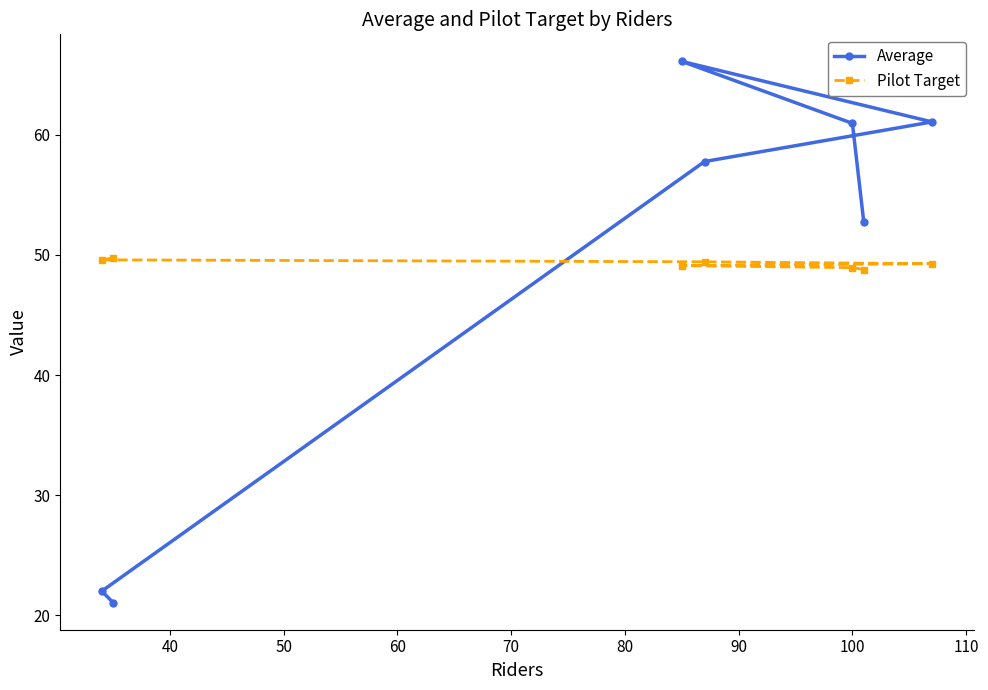

What is the average value of the Pilot Target series?

49.3